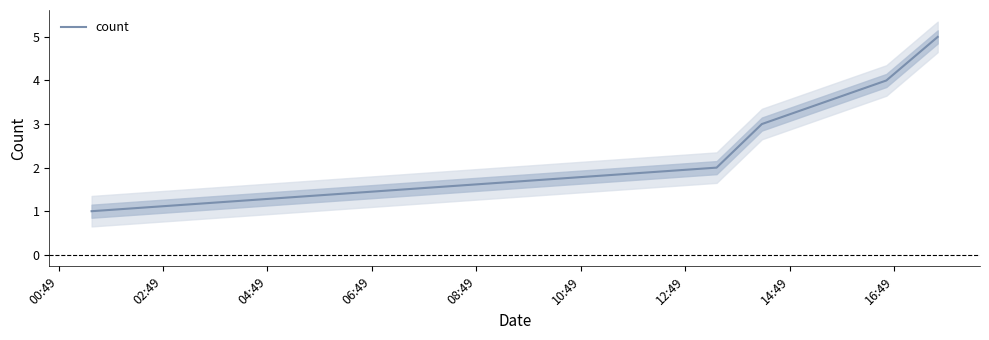

Count the number of data series in this chart.

1